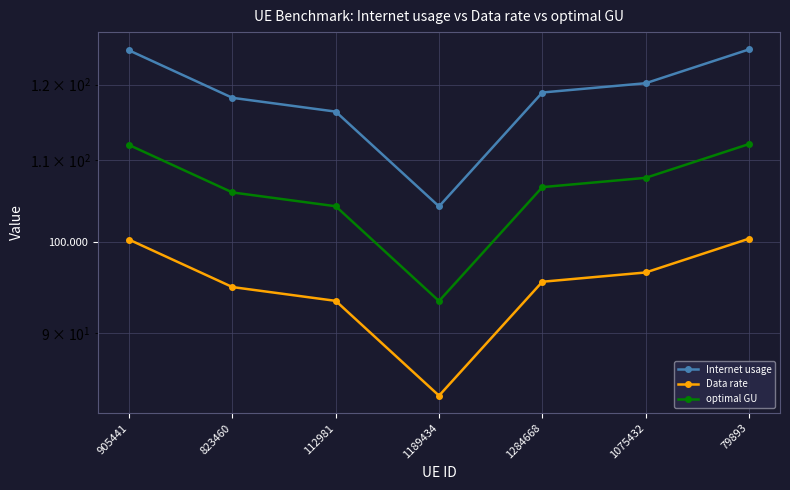

Rank the categories by Internet usage value from highest to lowest.

79893, 905441, 1075432, 1284668, 823460, 112981, 1189434